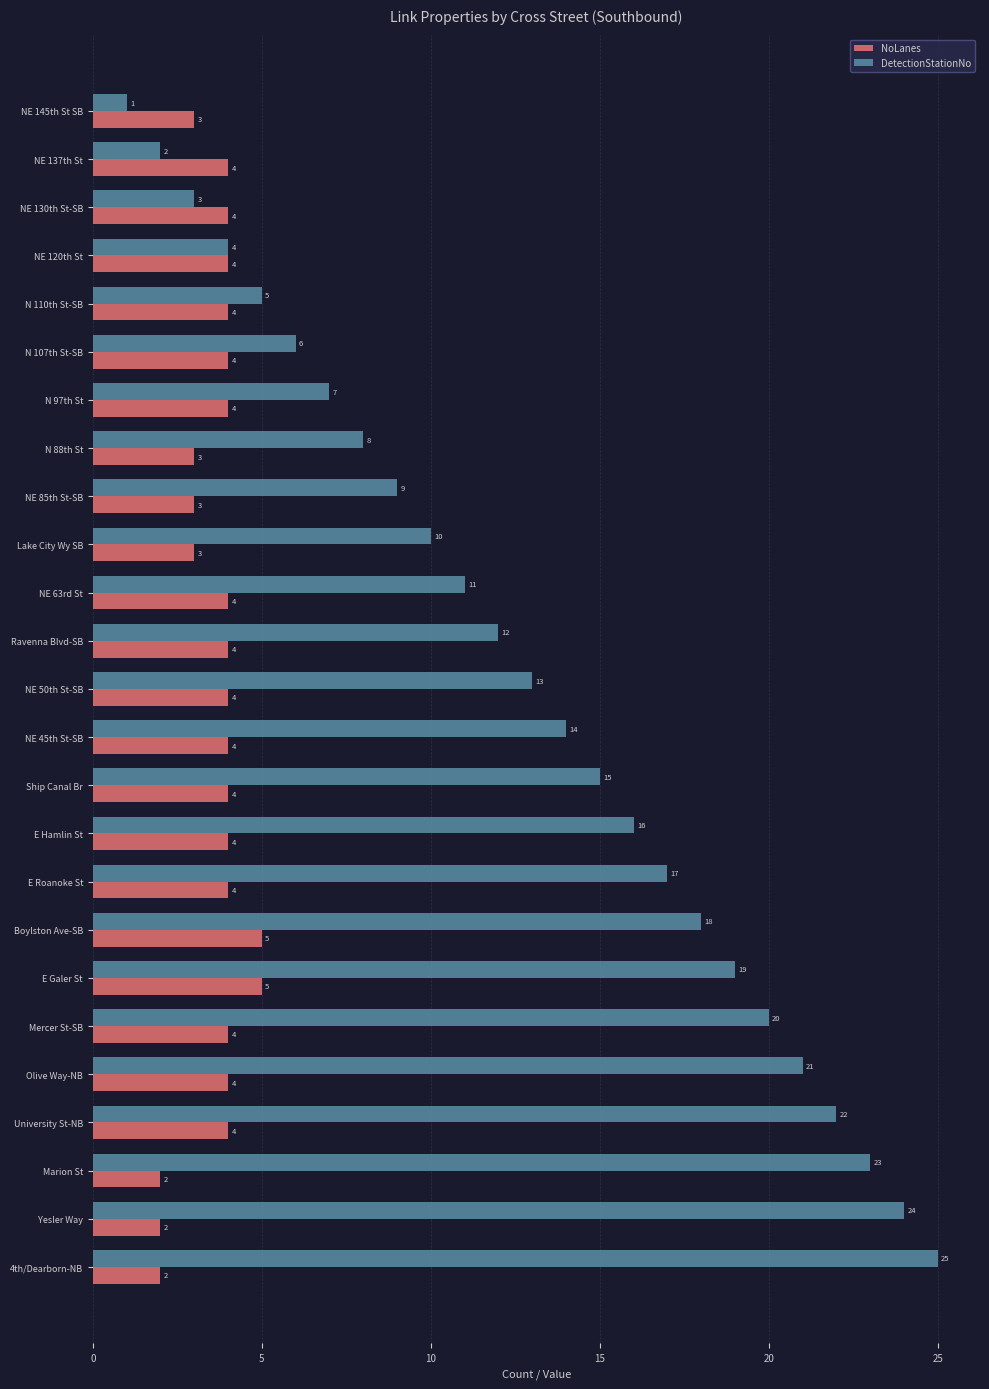

Which series has the largest total across all categories?

DetectionStationNo